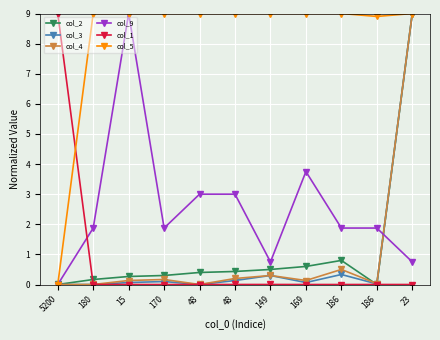

Is this an area chart (filled region under the line)?

No